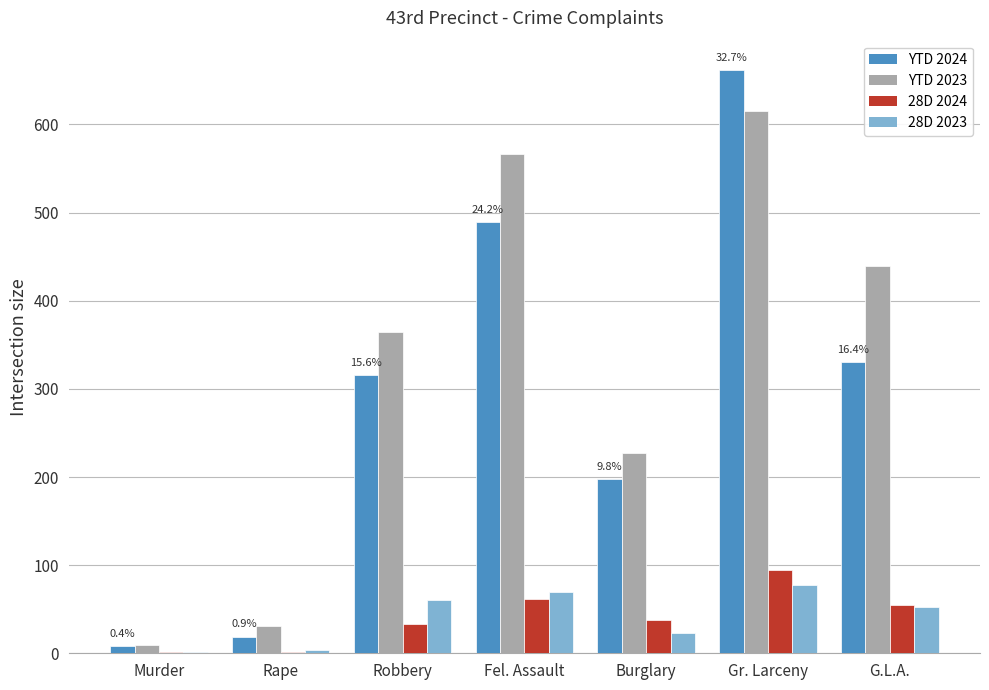

Where does the 28D 2023 series first go above 53?

Robbery